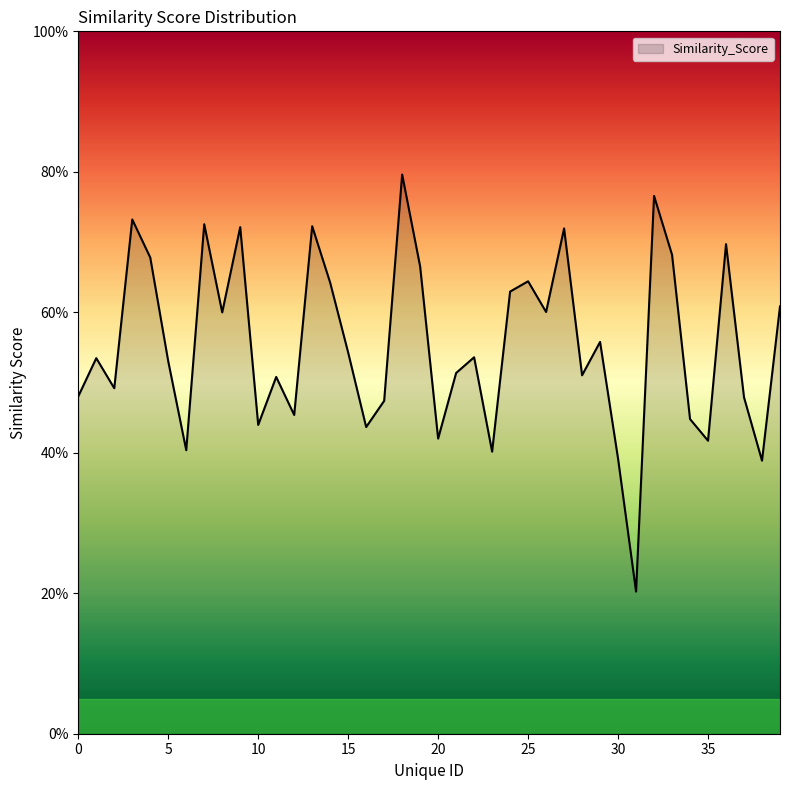

Does the chart display data point markers on the line(s)?

No